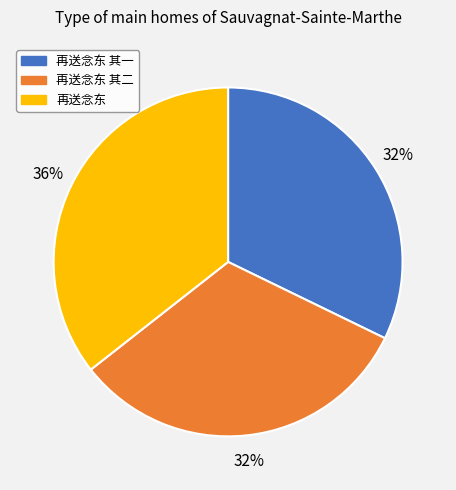

Is it true that 再送念东 is 47% of the pie?

False